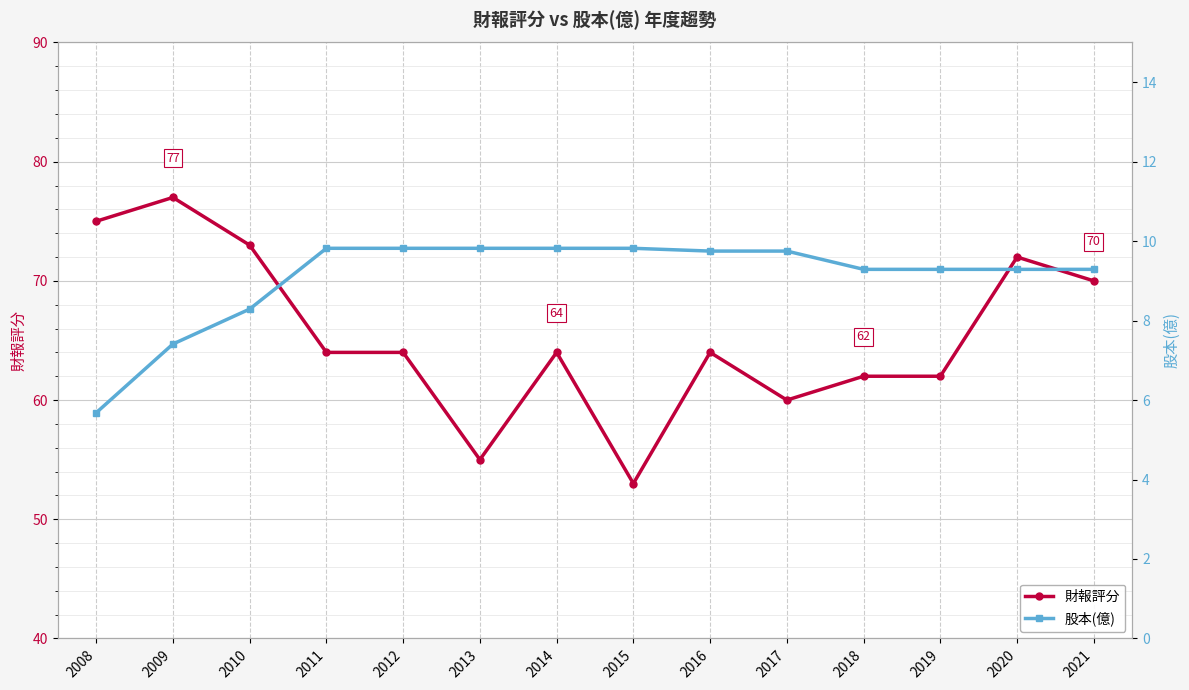

What is the total value across all series at 2021?

79.3